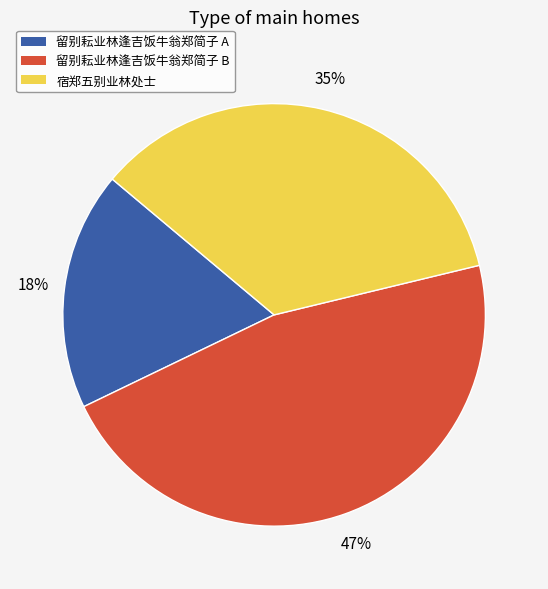

To the nearest percent, what is the average slice percentage?

33%